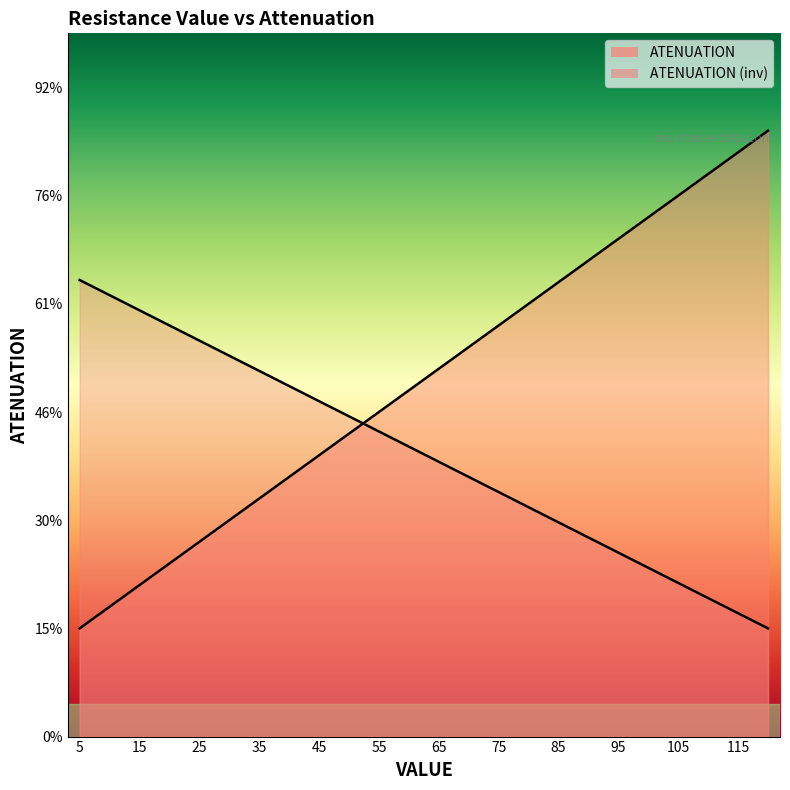

What is the value of the 19th point from the left?

4.6